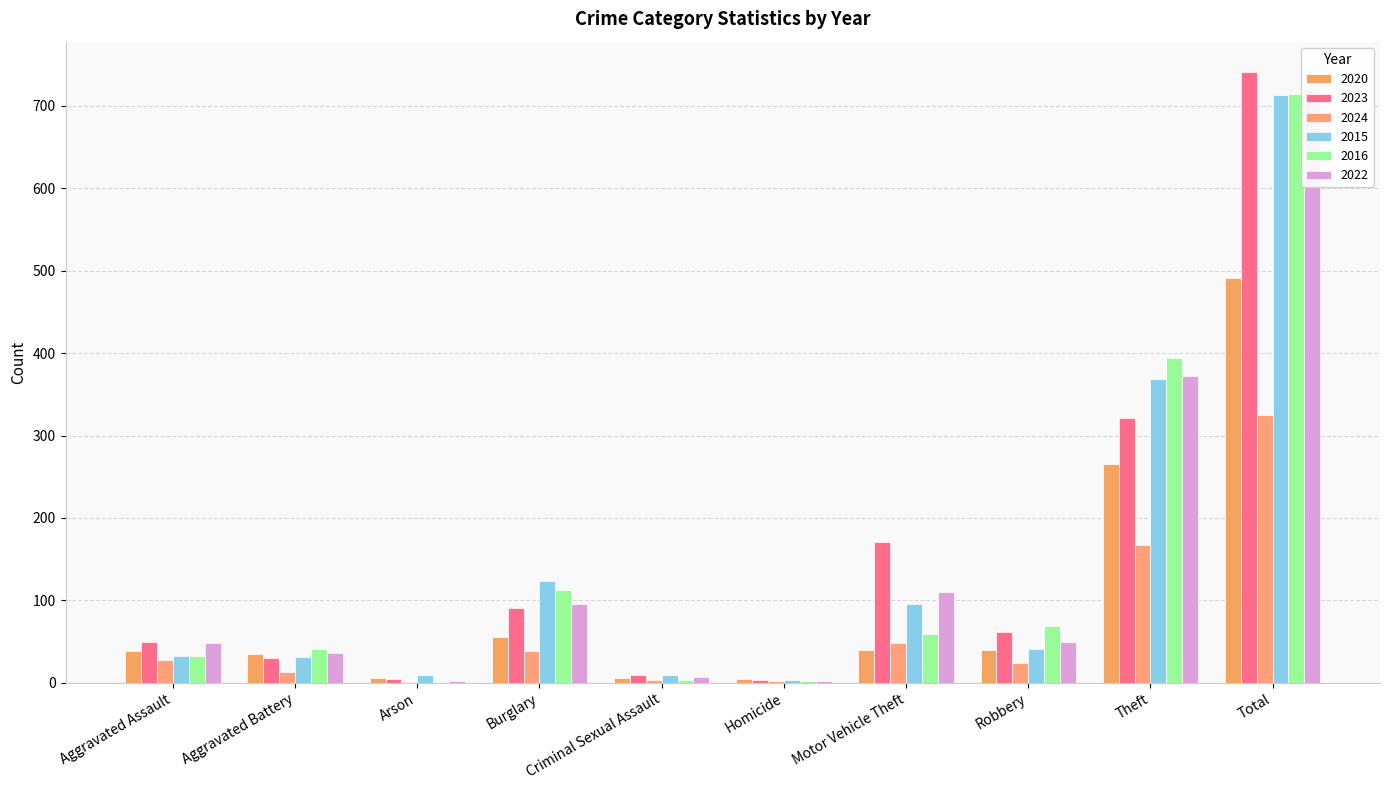

Rank the series by their maximum value, from highest to lowest.

2023, 2022, 2016, 2015, 2020, 2024